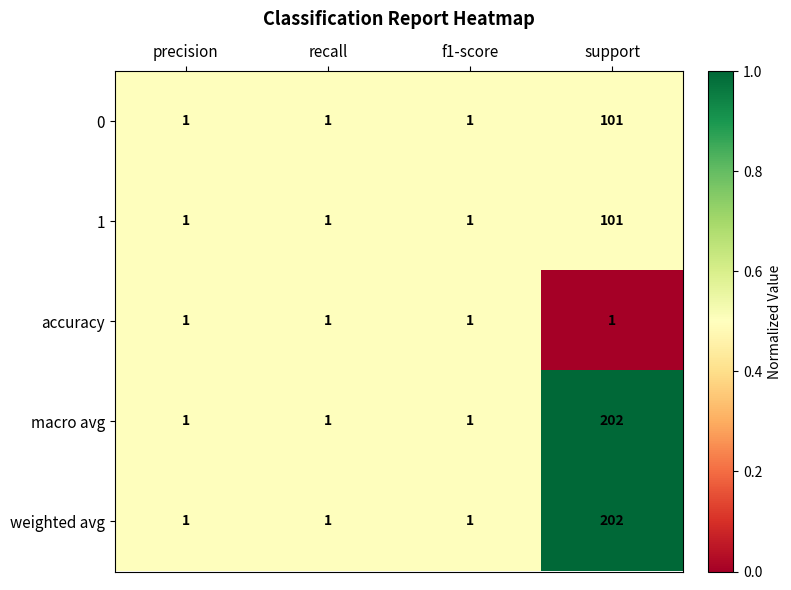

At which category is the sum across all series the highest?

support